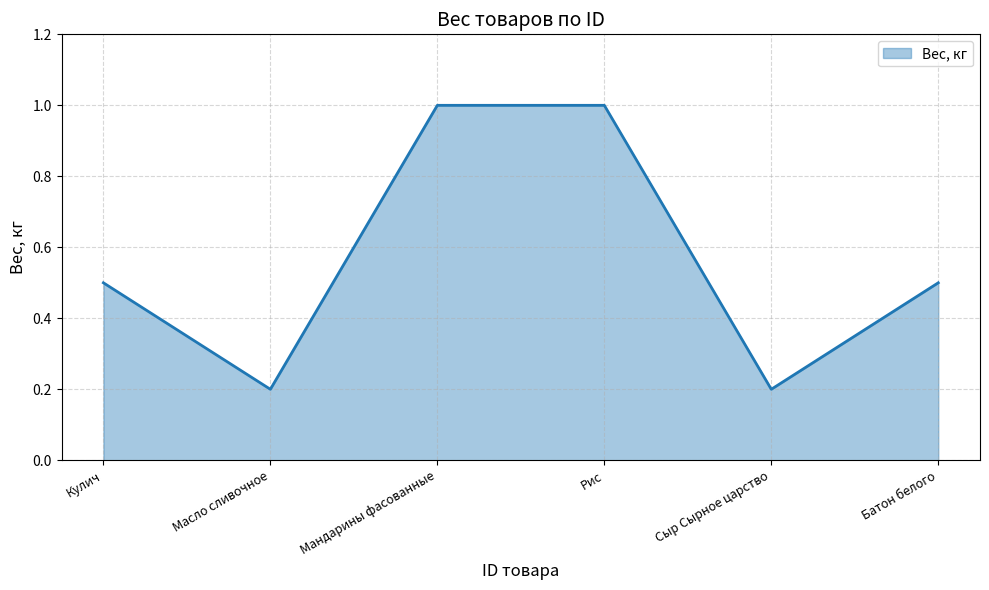

What is the average value?

0.6